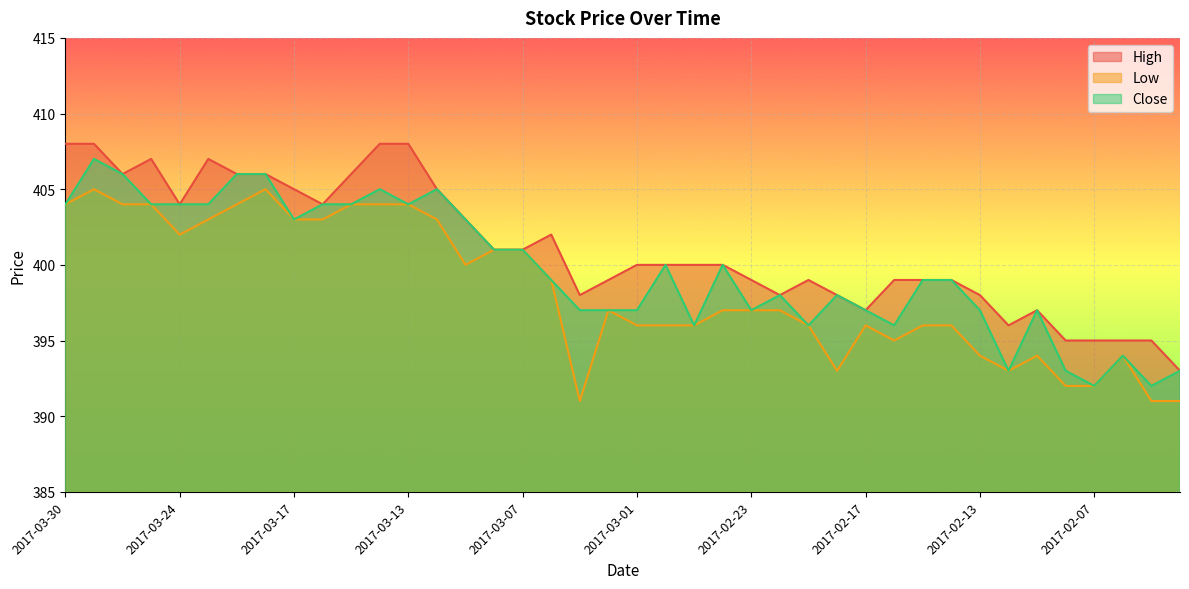

Reading right to left, transcribe all the data shown in this chart.

High: 393	395	395	395	395	397	396	398	399	399	399	397	398	399	398	399	400	400	400	400	399	398	402	401	401	403	405	408	408	406	404	405	406	406	407	404	407	406	408	408
Low: 391	391	394	392	392	394	393	394	396	396	395	396	393	396	397	397	397	396	396	396	397	391	399	401	401	400	403	404	404	404	403	403	405	404	403	402	404	404	405	404
Close: 393	392	394	392	393	397	393	397	399	399	396	397	398	396	398	397	400	396	400	397	397	397	399	401	401	403	405	404	405	404	404	403	406	406	404	404	404	406	407	404